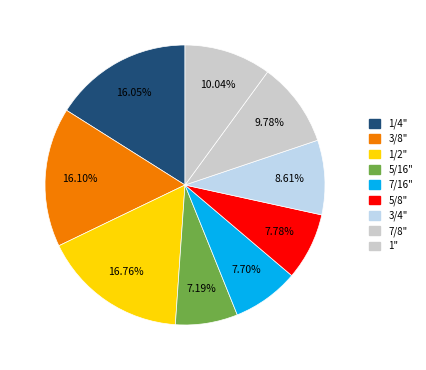

How many slices are in this pie chart?

9